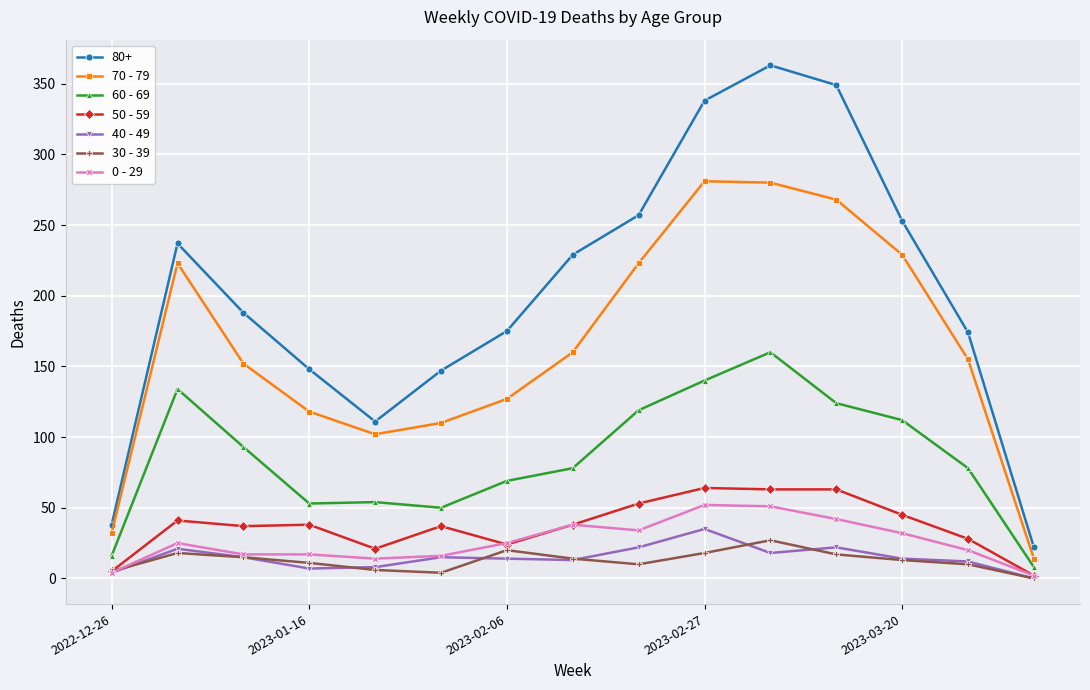

True or false: 70 - 79 and 40 - 49 cross at least once.

False